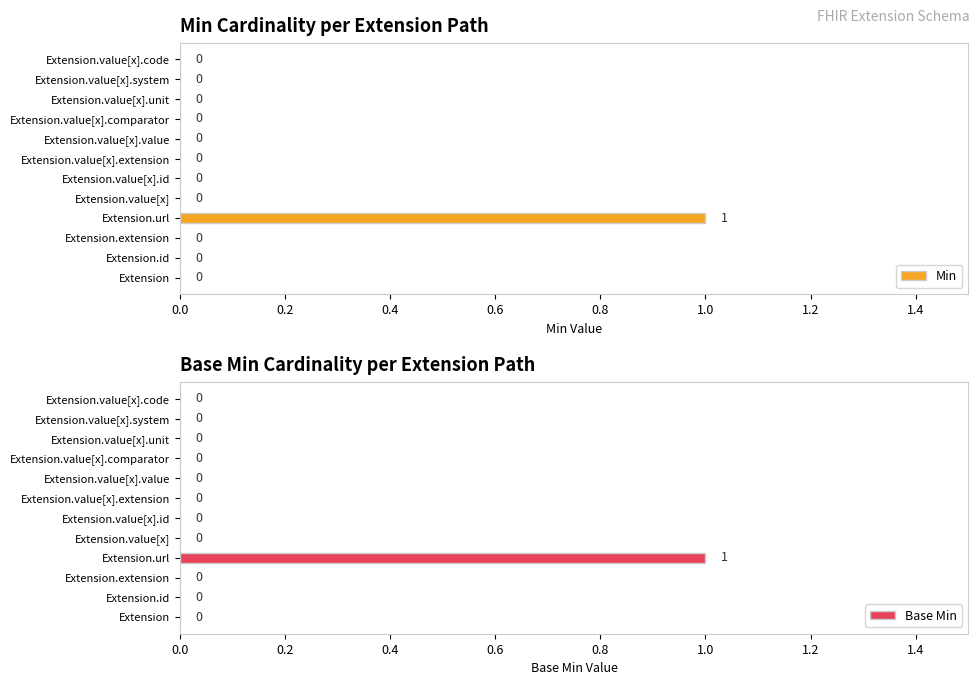

What is the sum of all Base Min values?

1